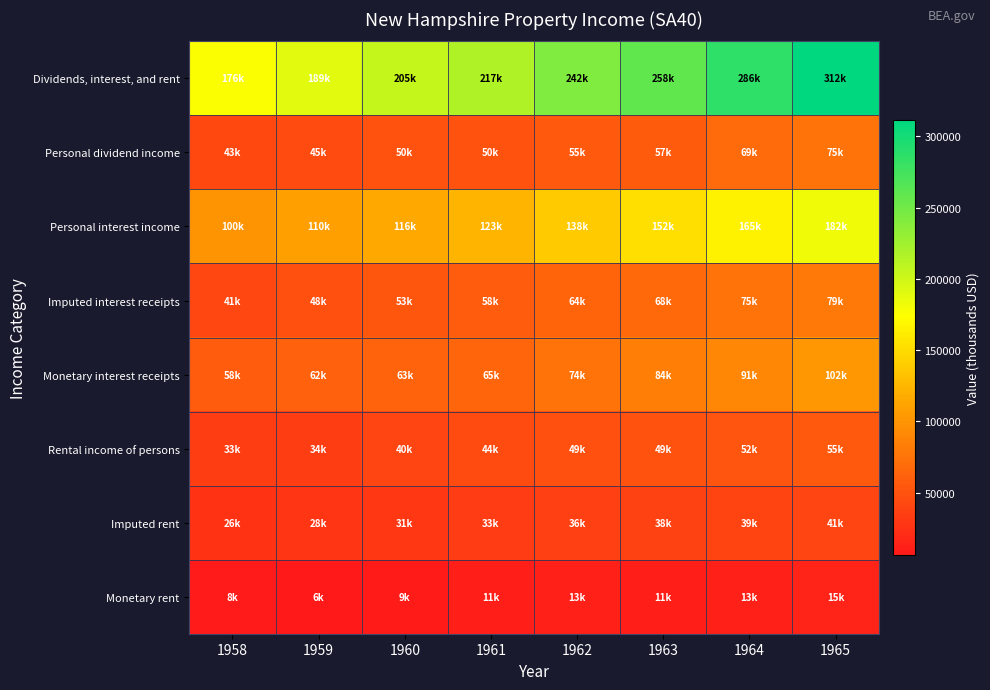

Count the number of data series in this chart.

8